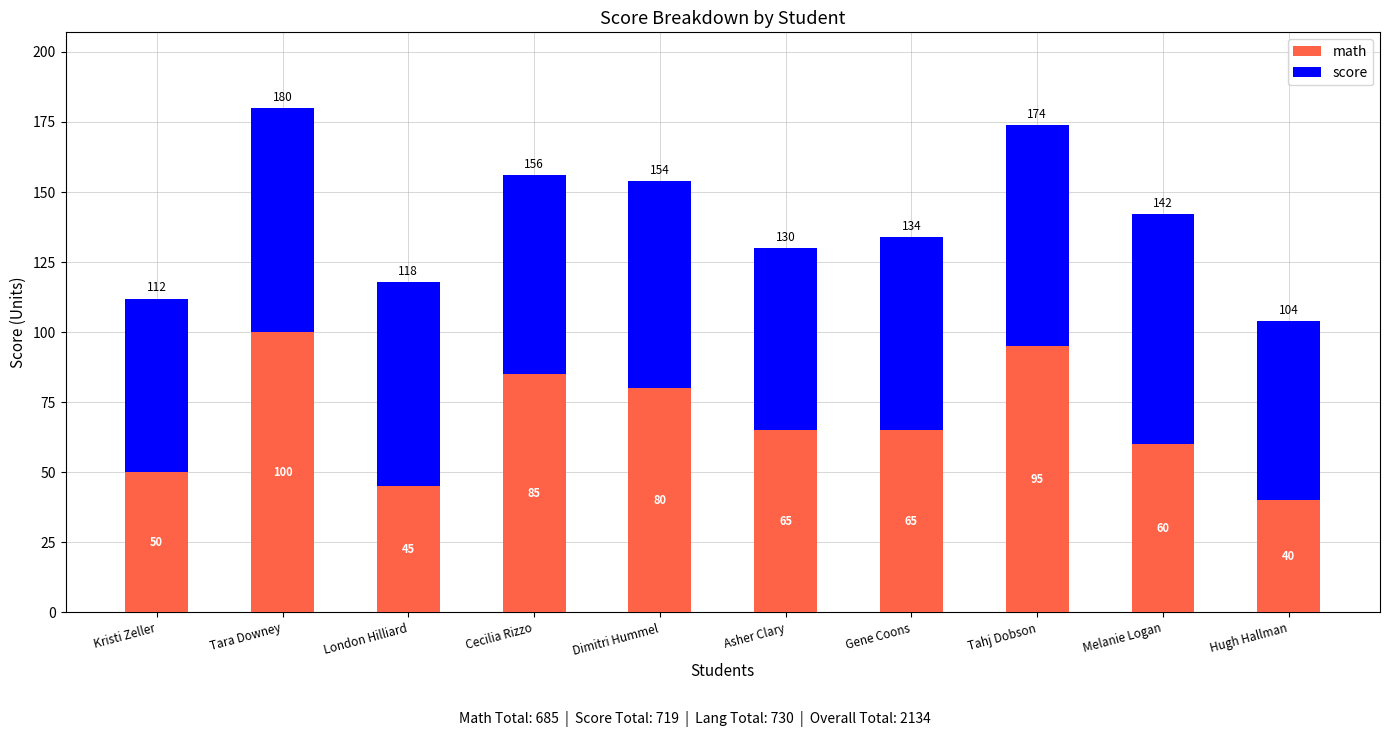

What is the sum of all math values?

685